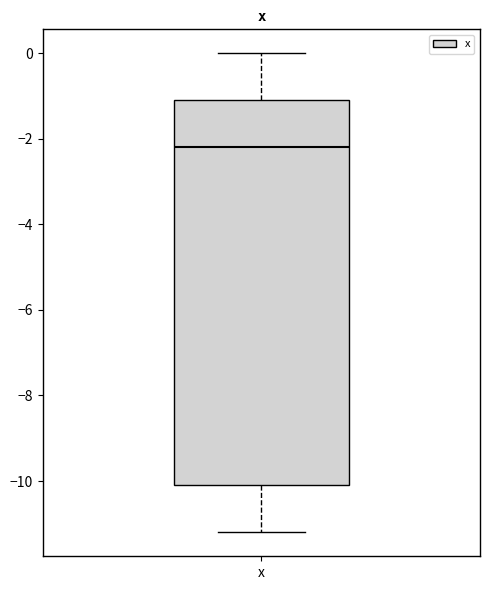

Transcribe this box plot: give where the median line is, the range the box spans, and where the two whiskers end, as read against the y-axis. The values are not printed on the chart, so give them approximately, as read against the axis.

median -2.2, box -10.0 to -1.0, whiskers -11.2 to 0.0